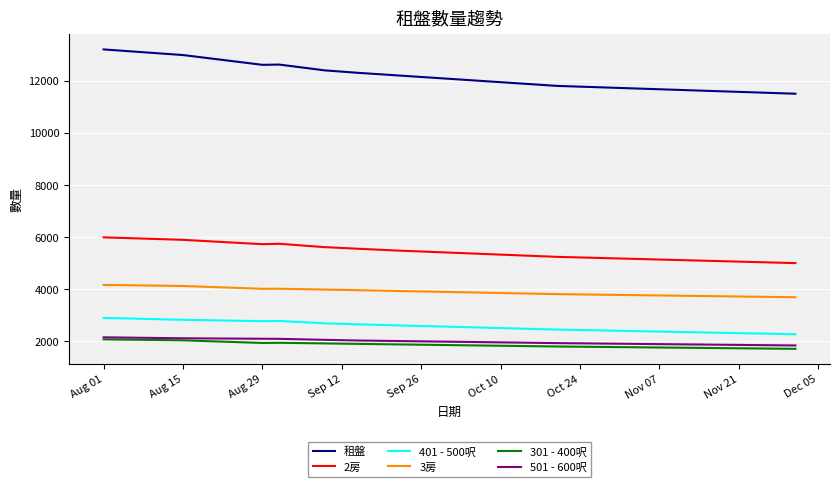

Count the number of data series in this chart.

6